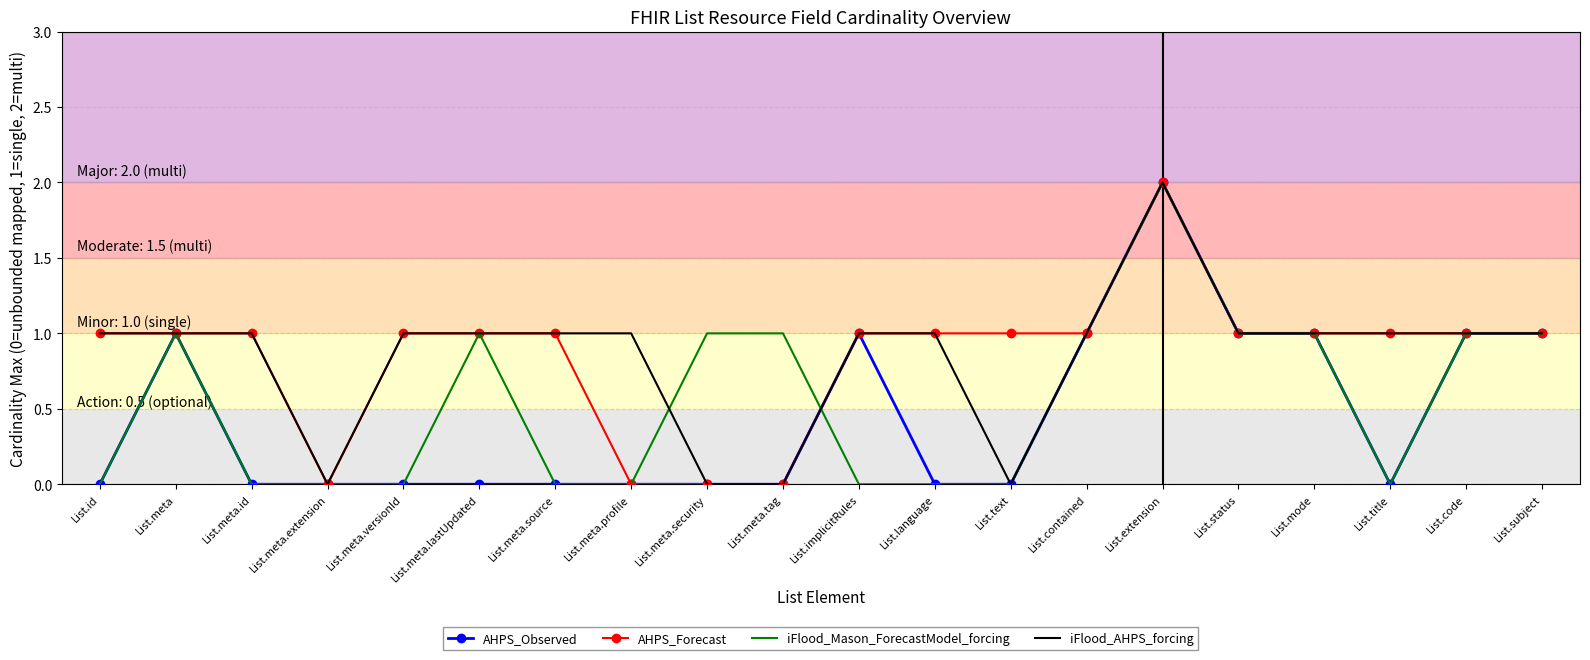

What are all the series names shown in the legend?

AHPS_Observed, AHPS_Forecast, iFlood_Mason_ForecastModel_forcing, iFlood_AHPS_forcing